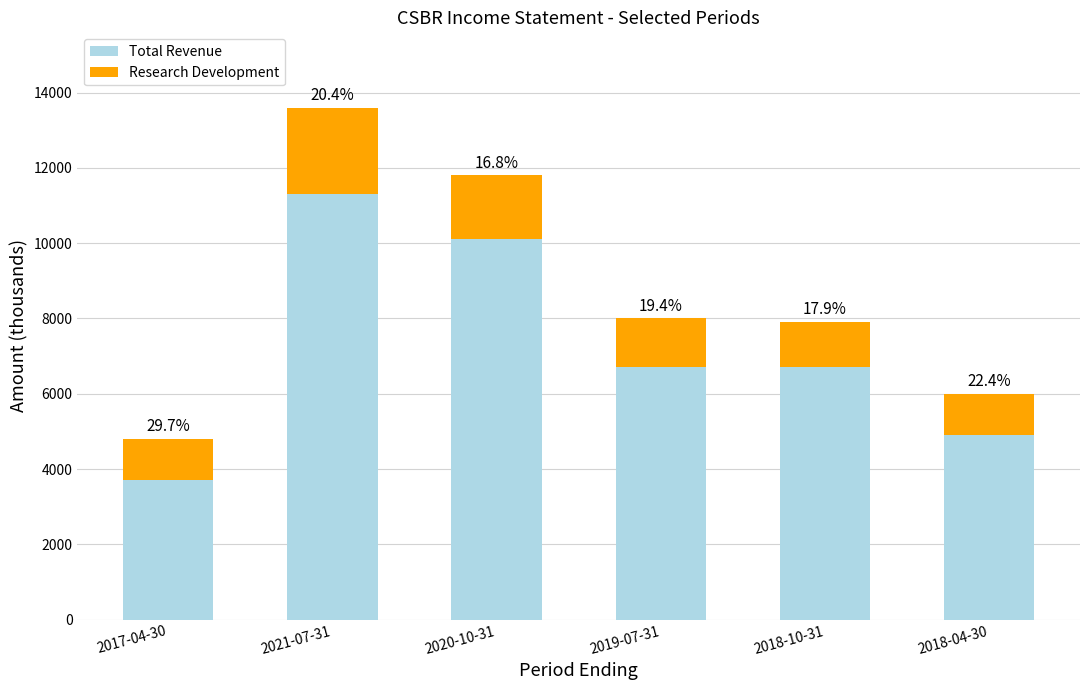

At which label is Total Revenue closest to 7500?

2019-07-31